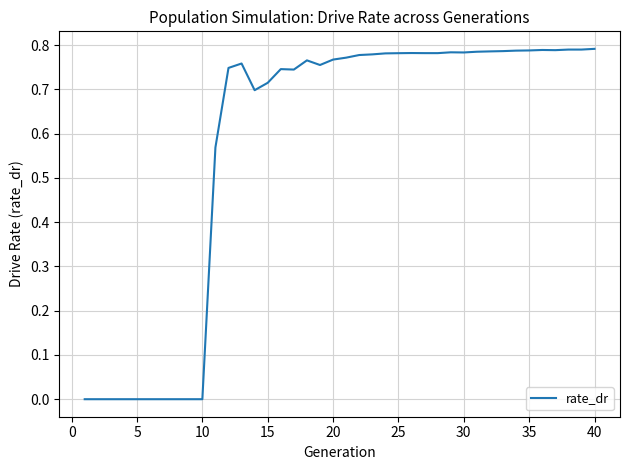

Which label corresponds to the largest value in the chart?

40